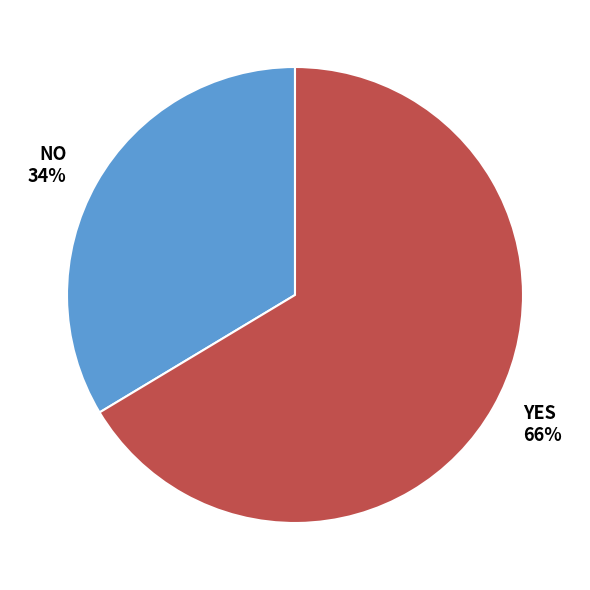

Is there any slice that represents more than half of the pie?

Yes